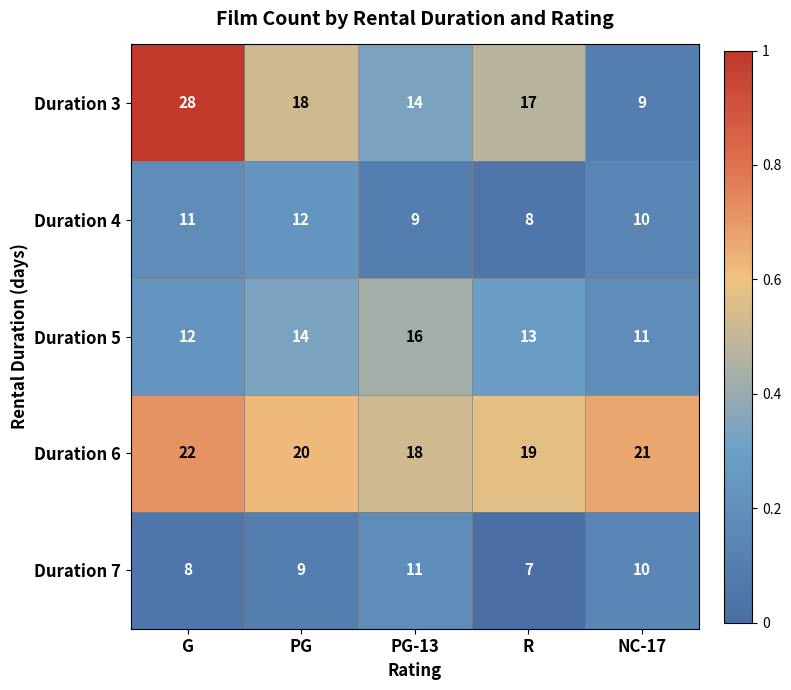

At which category is the sum across all series the highest?

G